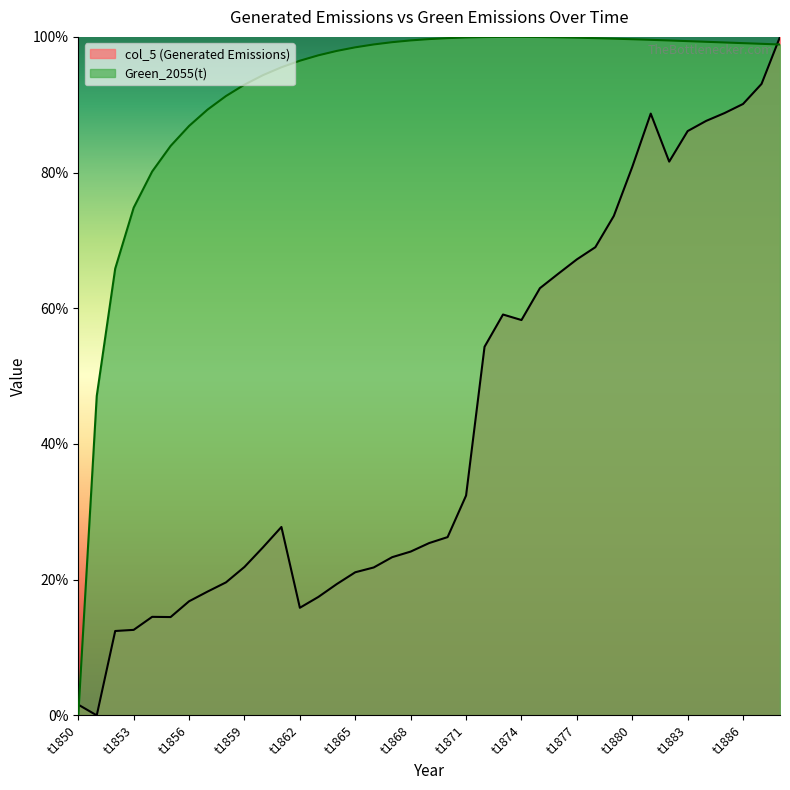

True or false: col_5 and Green_2055(t) intersect in this chart.

True